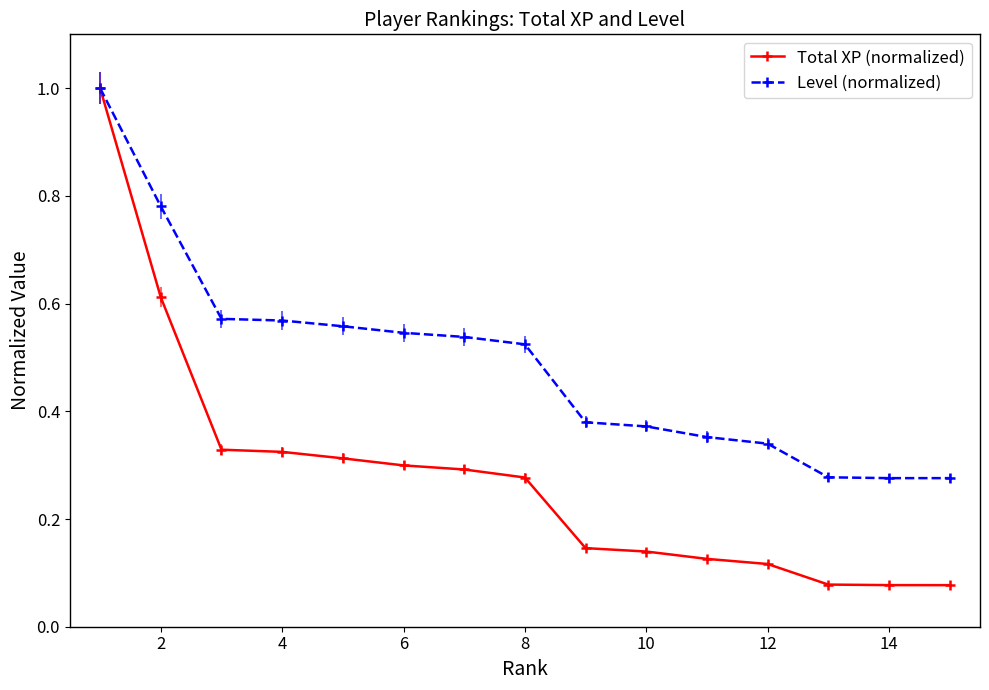

Which series has the widest spread of values?

Total XP (normalized)